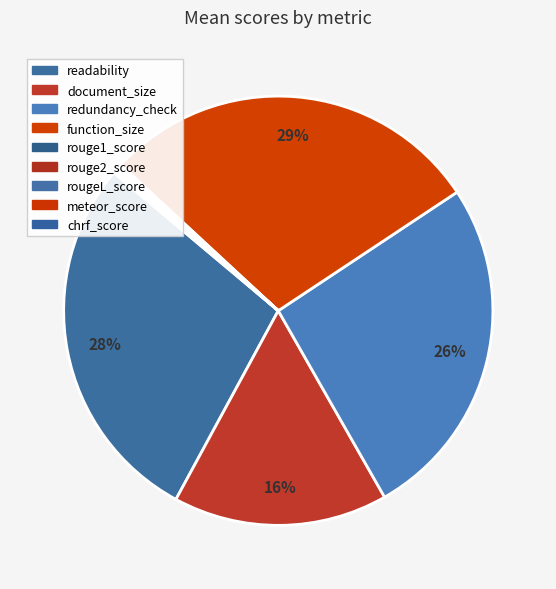

Do rougeL_score and document_size together represent more than half of the pie?

No